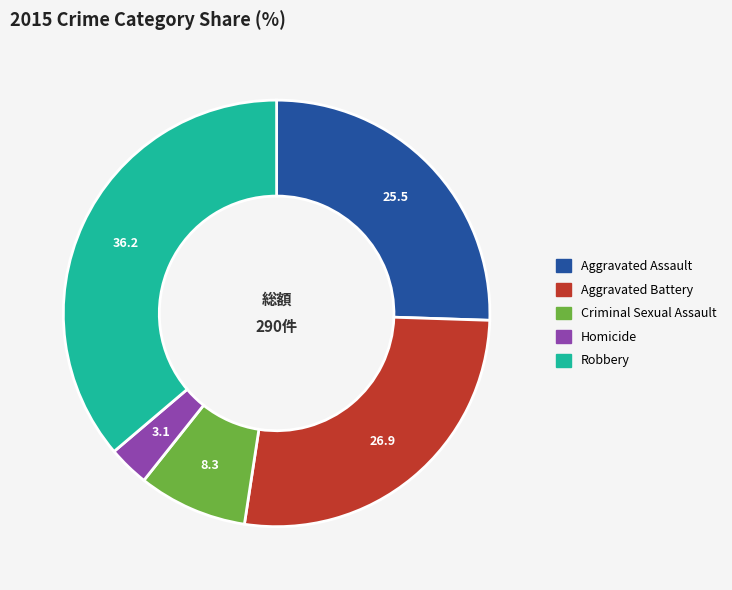

Rank the categories by value from lowest to highest.

Homicide, Criminal Sexual Assault, Aggravated Assault, Aggravated Battery, Robbery